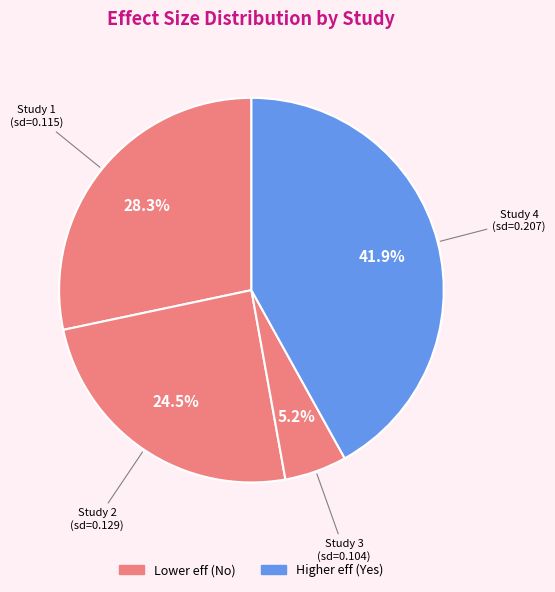

To the nearest percent, what is the difference between the largest and smallest slice percentages?

37%